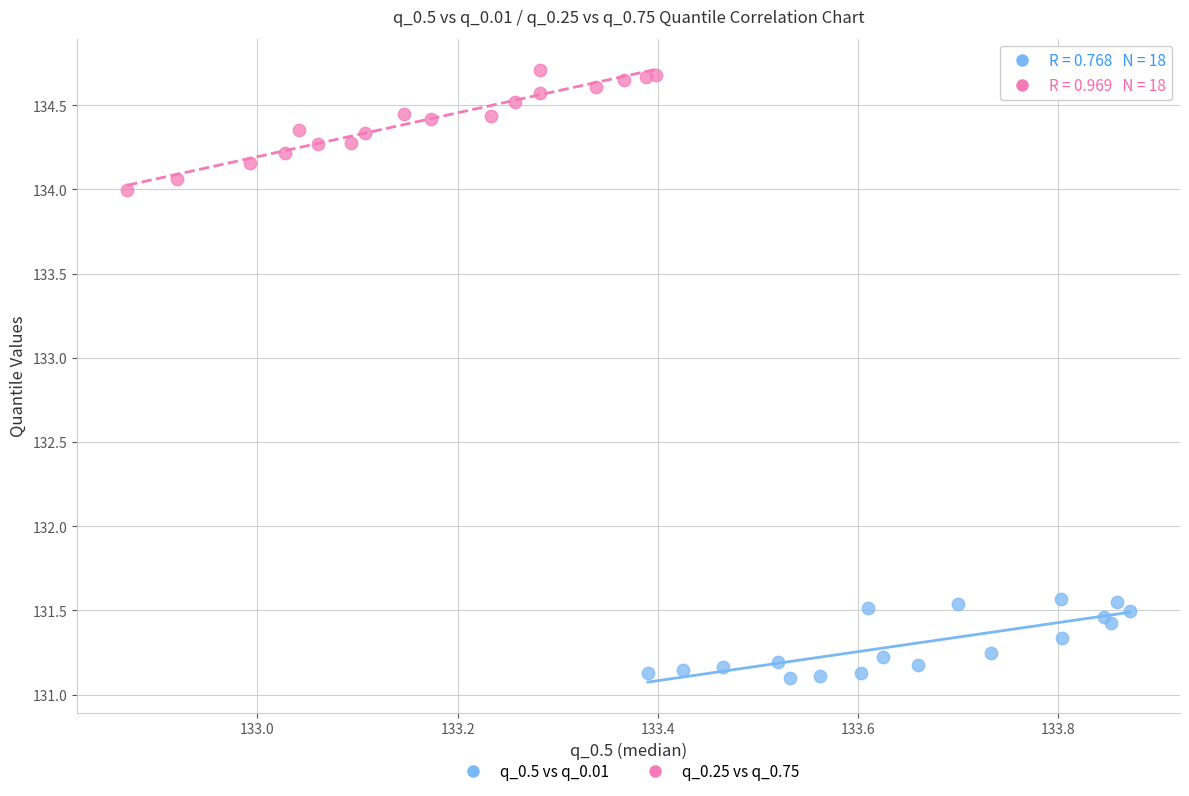

Which series reaches the minimum Y coordinate?

q_0.5 vs q_0.01